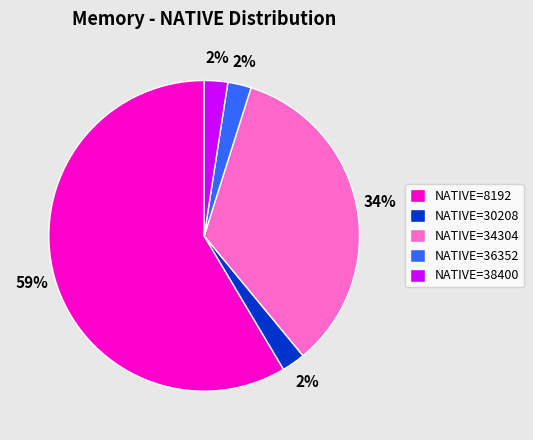

True or false: NATIVE=8192 accounts for 73% of the total.

False